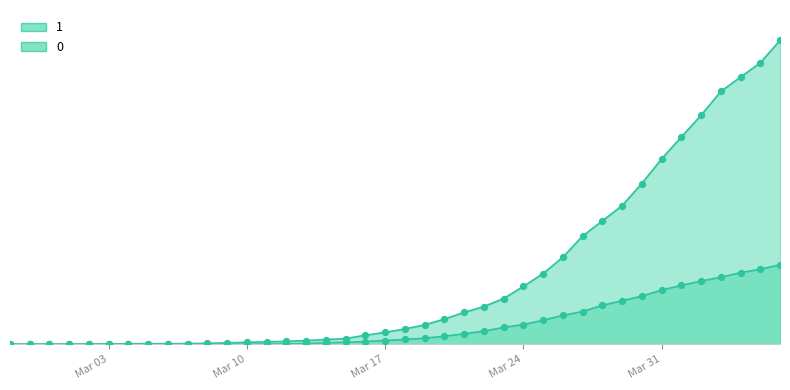

At which category is the sum across all series the highest?

2020-04-06